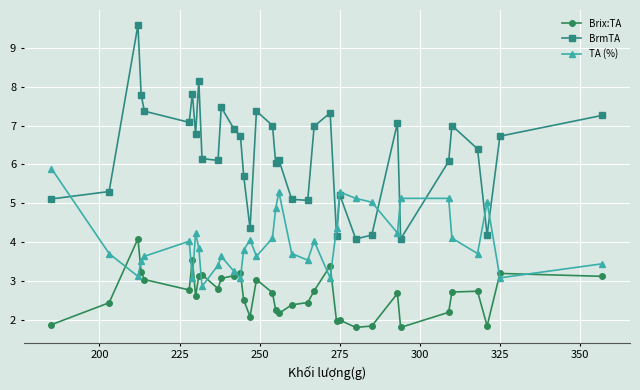

True or false: Brix:TA and BrmTA cross at least once.

False